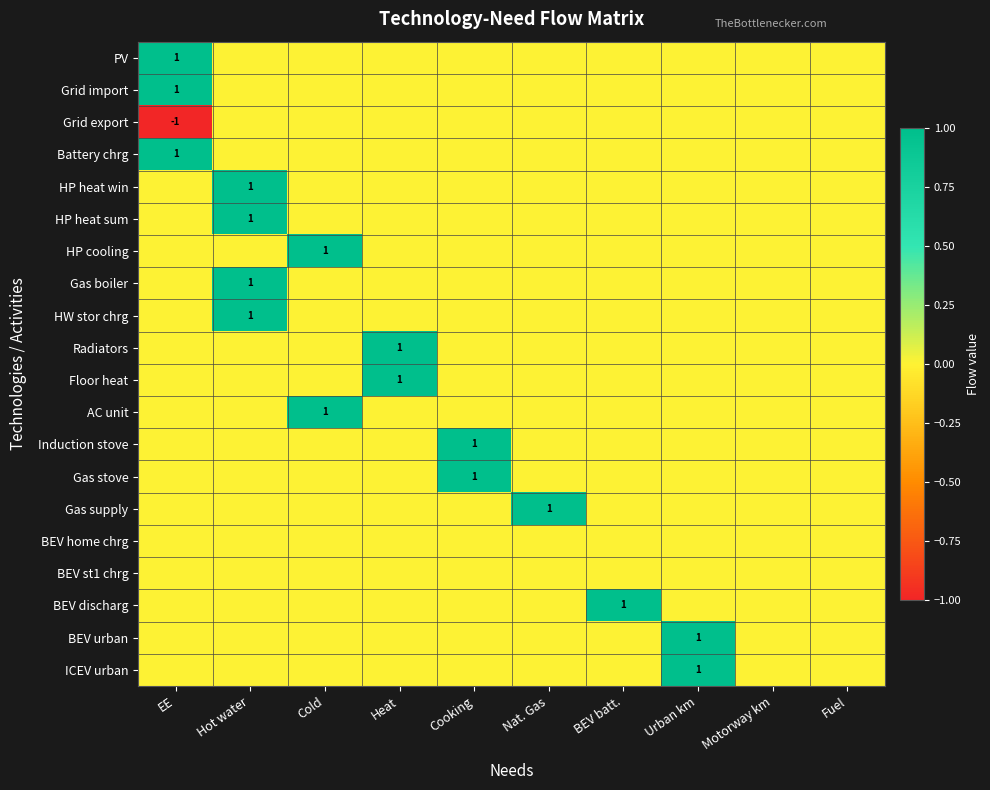

What is the sum of all HP cooling values?

1